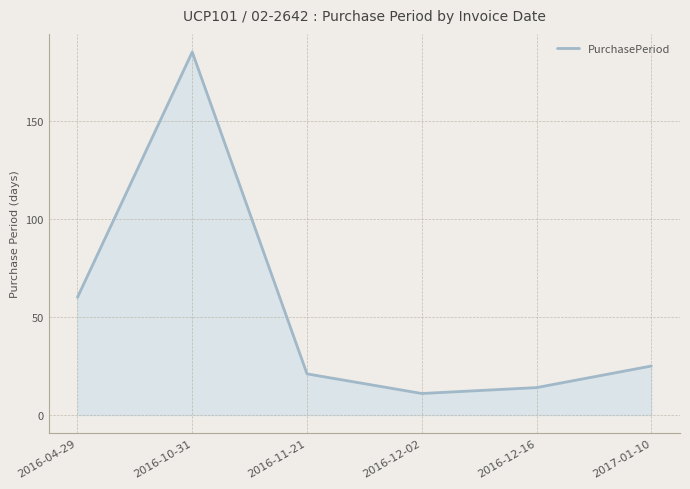

Which has a higher value, 2016-10-31 or 2017-01-10?

2016-10-31